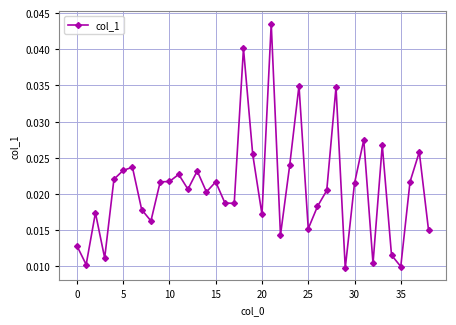

What is the sum of all values?

0.8